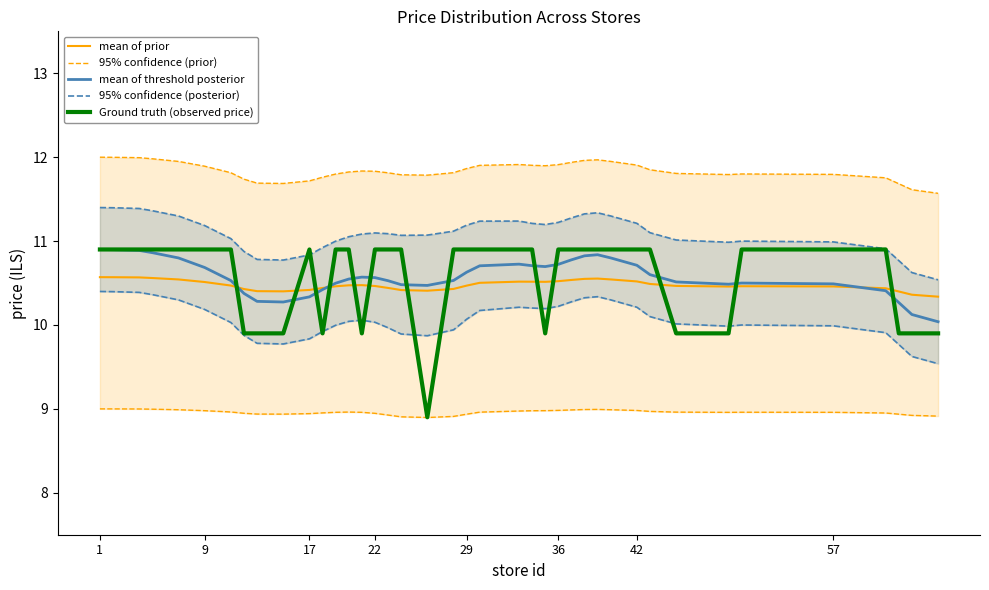

Does the chart display data point markers on the line(s)?

No